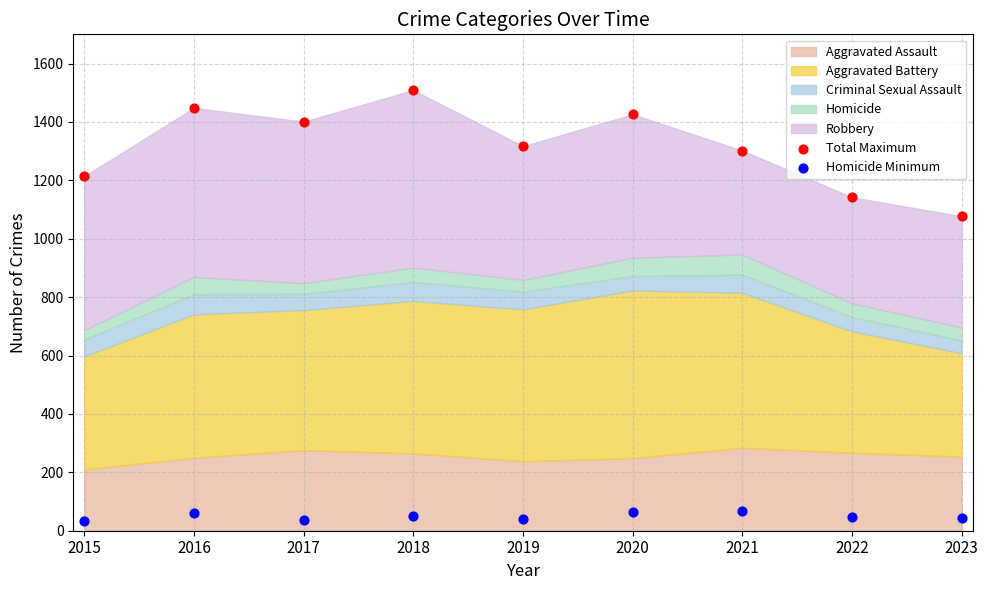

Across all data points, what is the range of Y values (max minus min)?

1477